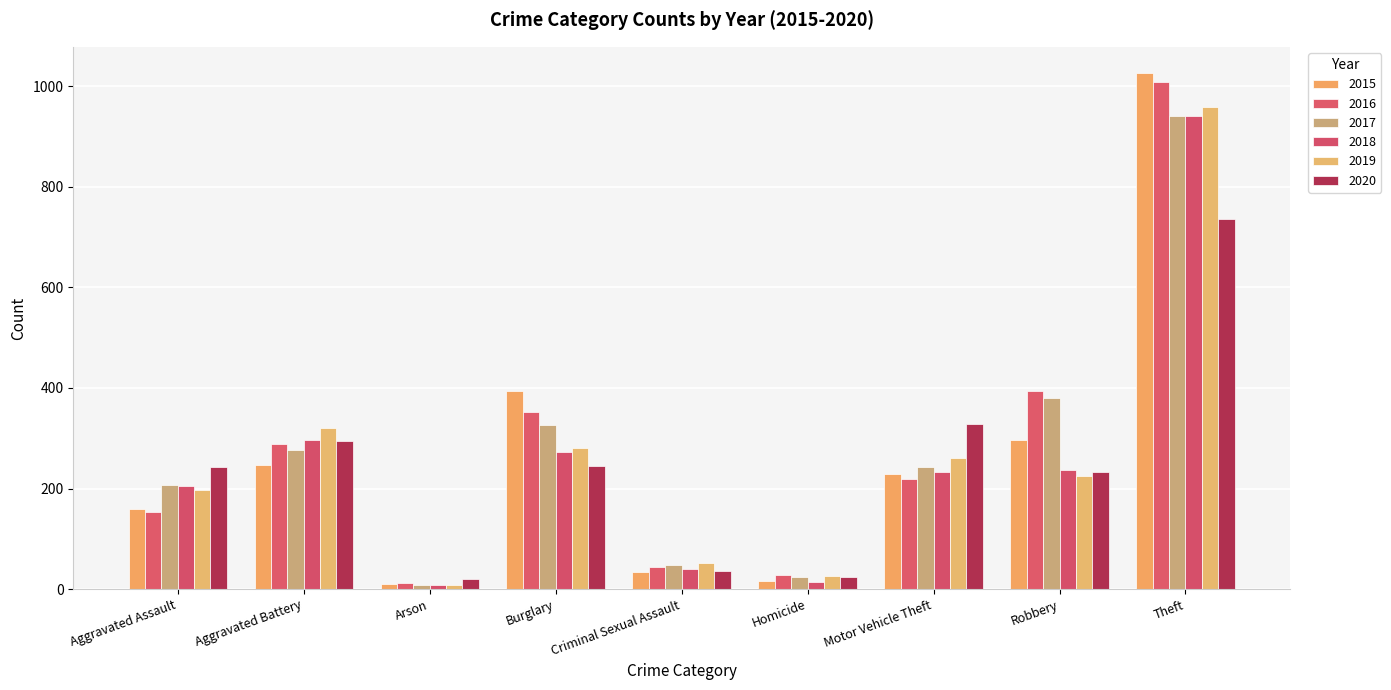

What are all the series names shown in the legend?

2015, 2016, 2017, 2018, 2019, 2020